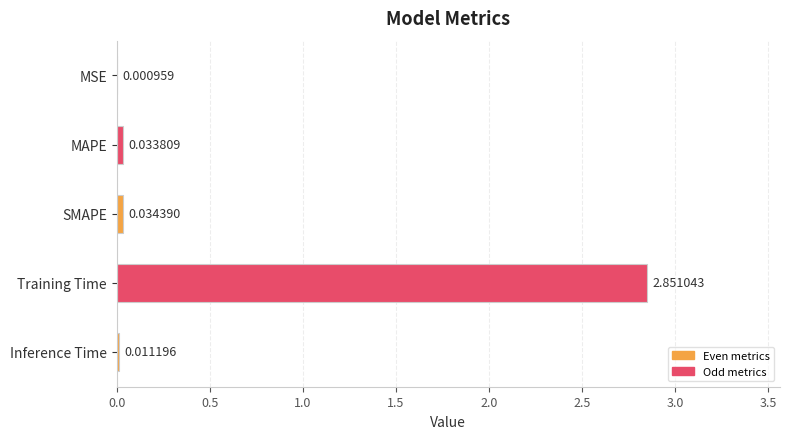

Where is the data nearest to the value 1?

SMAPE